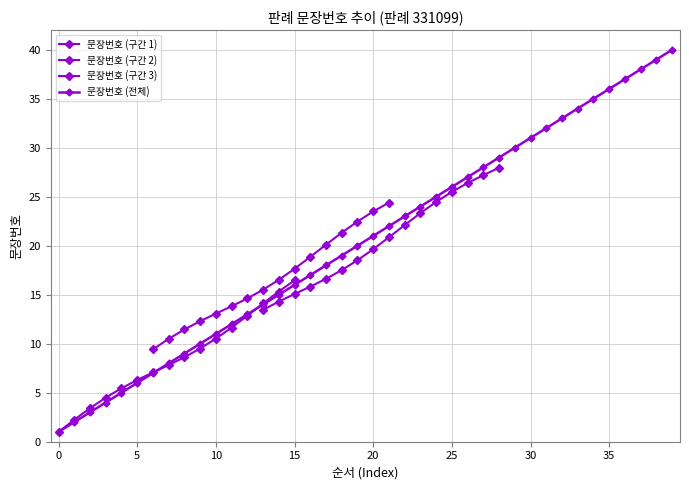

What is the difference between the maximum and minimum values?

39